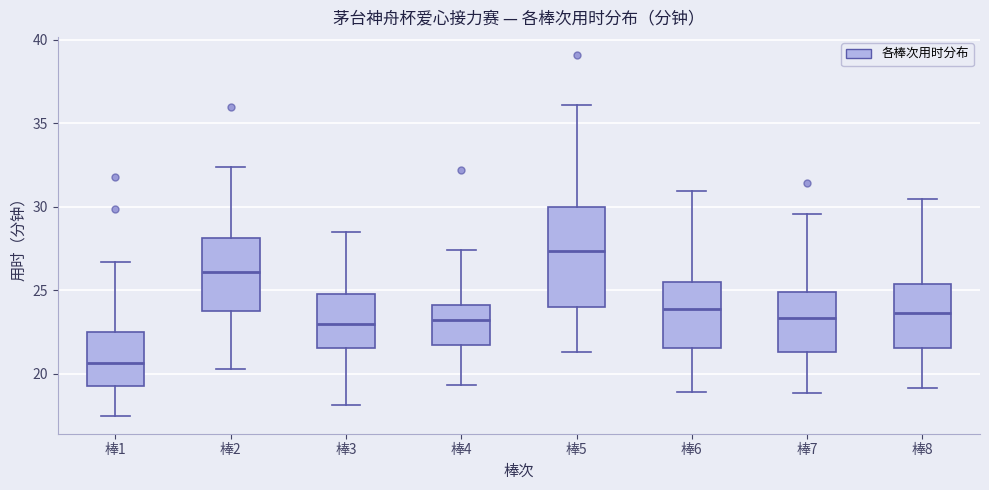

Comparing the boxes themselves (not the whiskers), which one is the tallest?

棒5